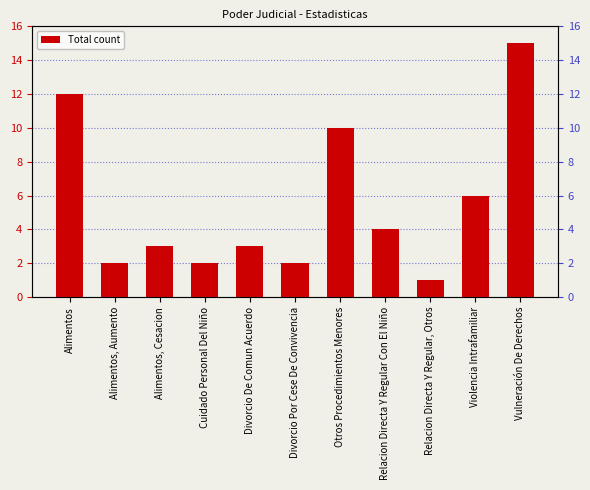

Reading left to right, what are all the values shown in this chart?

Alimentos=12	Alimentos, Aumento=2	Alimentos, Cesacion=3	Cuidado Personal Del Niño=2	Divorcio De Comun Acuerdo=3	Divorcio Por Cese De Convivencia=2	Otros Procedimientos Menores=10	Relacion Directa Y Regular Con El Niño=4	Relacion Directa Y Regular, Otros=1	Violencia Intrafamiliar=6	Vulneración De Derechos=15